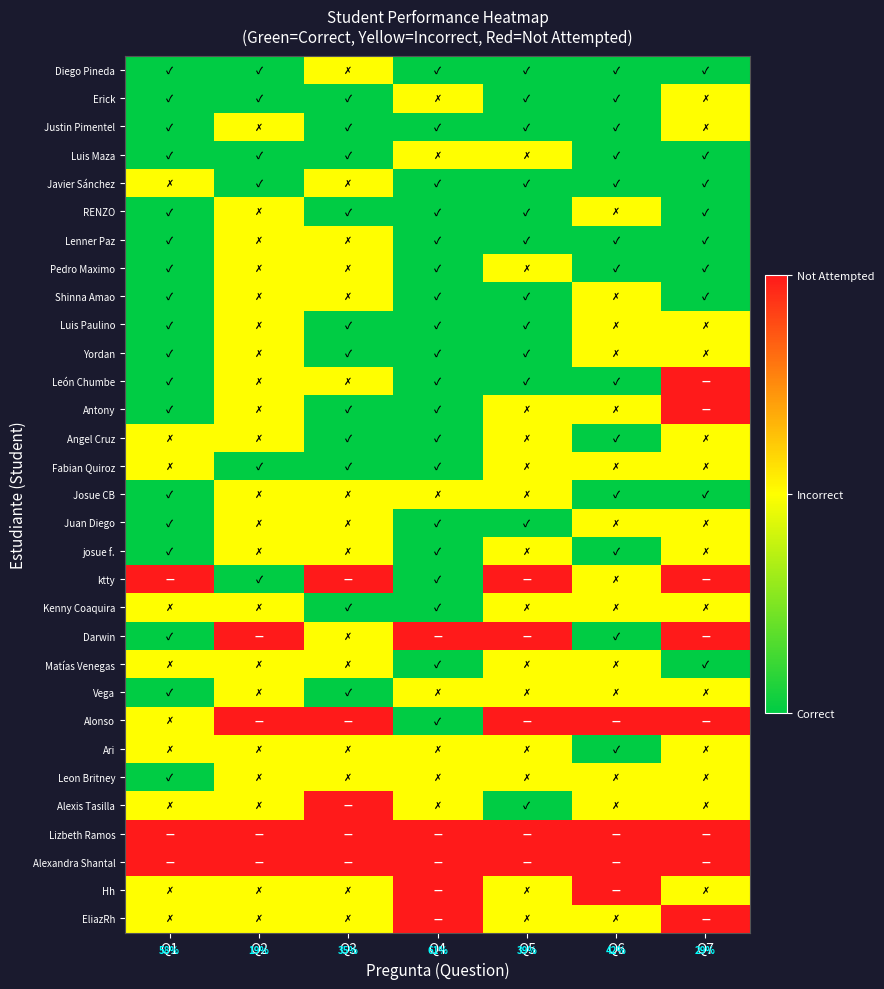

Rank the categories by Fabian Quiroz value from highest to lowest.

Q1, Q5, Q6, Q7, Q2, Q3, Q4